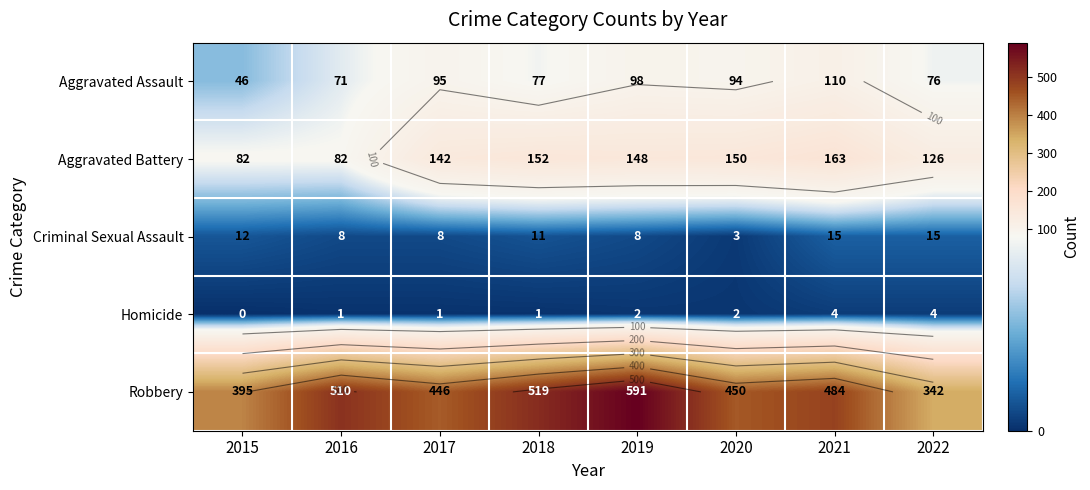

What is the difference between the second highest and minimum values in the Aggravated Battery series?

70